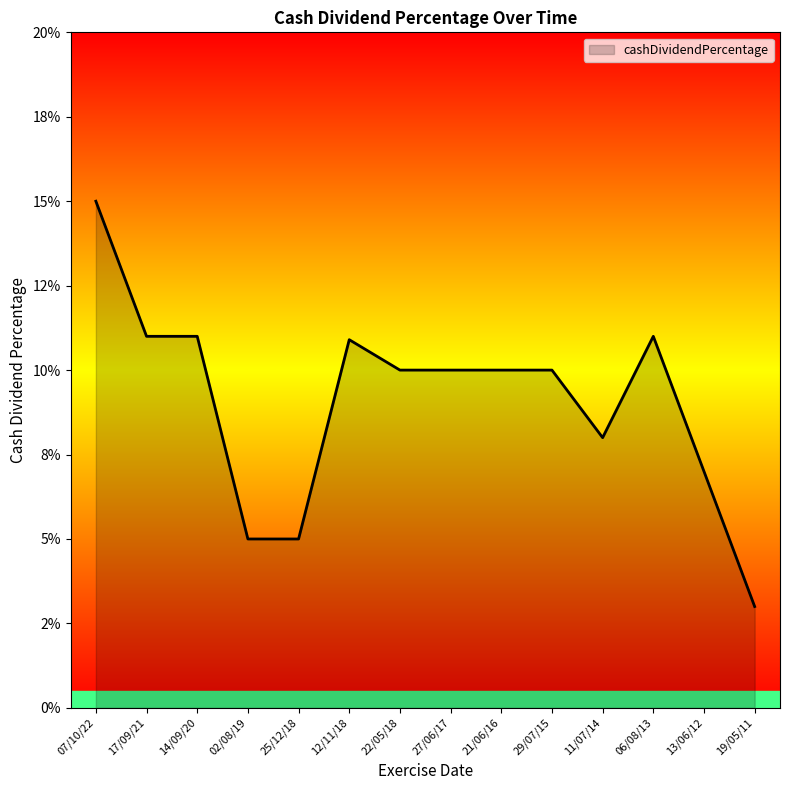

Is this an area chart (filled region under the line)?

Yes